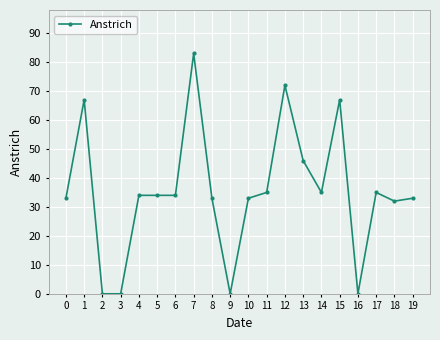

True or false: the data has more than 2 interior local peaks.

True